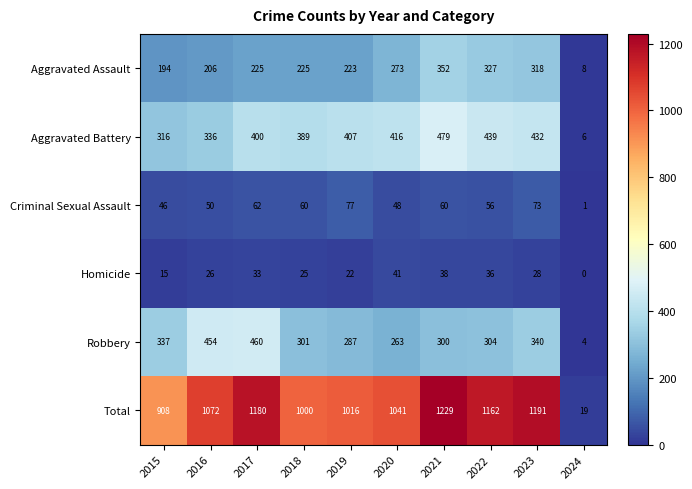

What is the difference between the maximum and minimum values in the Homicide series?

41